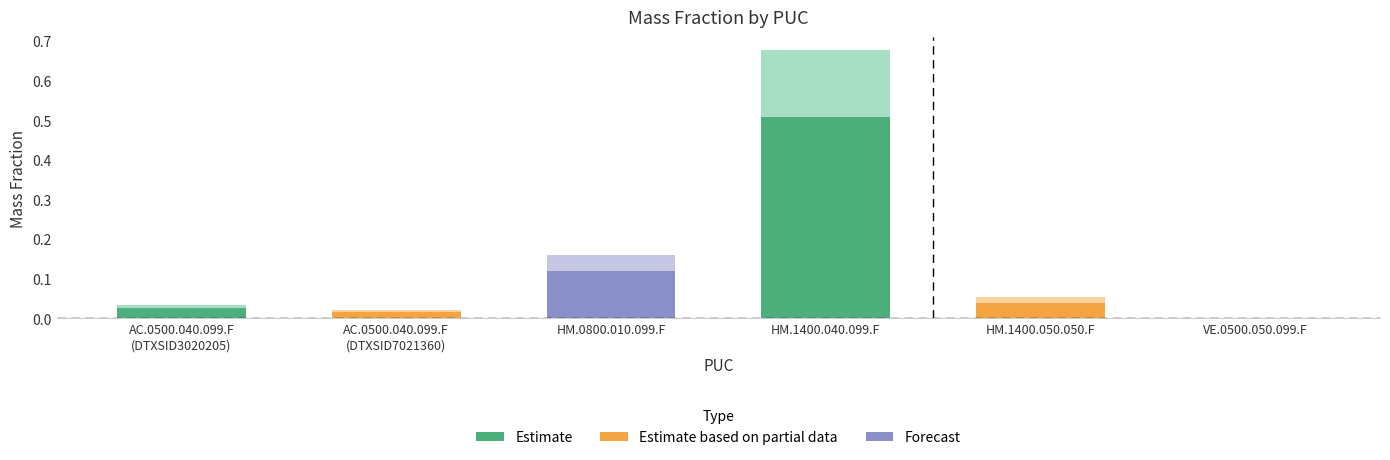

What is the change in value from HM.1400.040.099.F to VE.0500.050.099.F?

-0.7